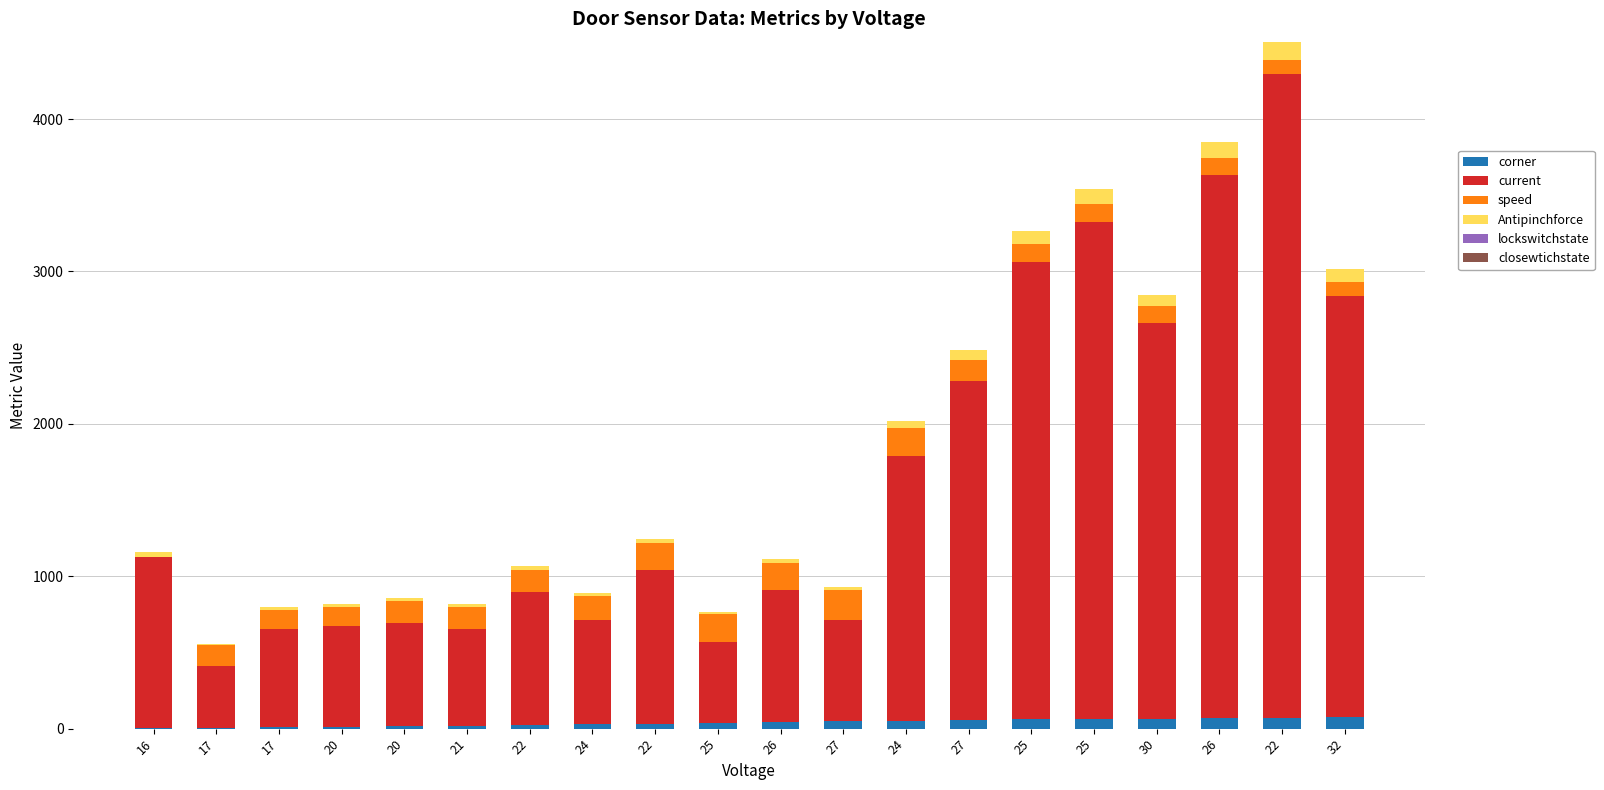

At how many categories does at least one series exceed 2018?

7